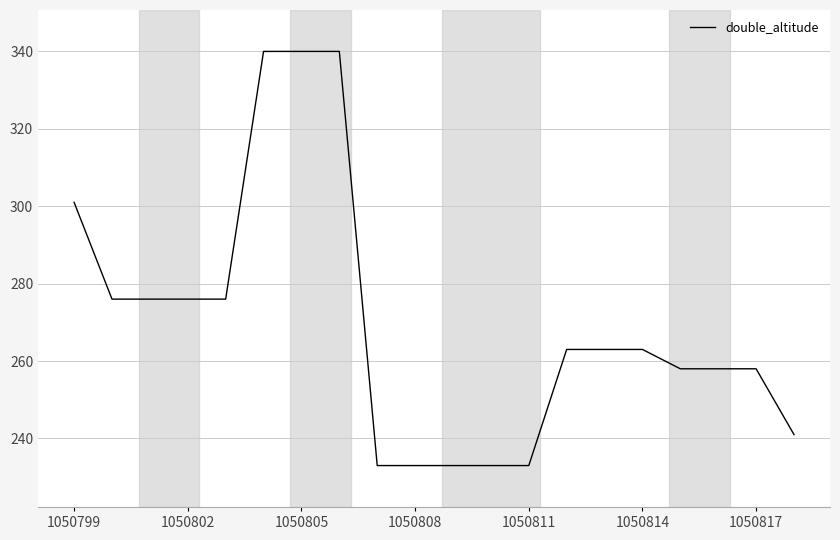

What is the smallest value displayed?

233